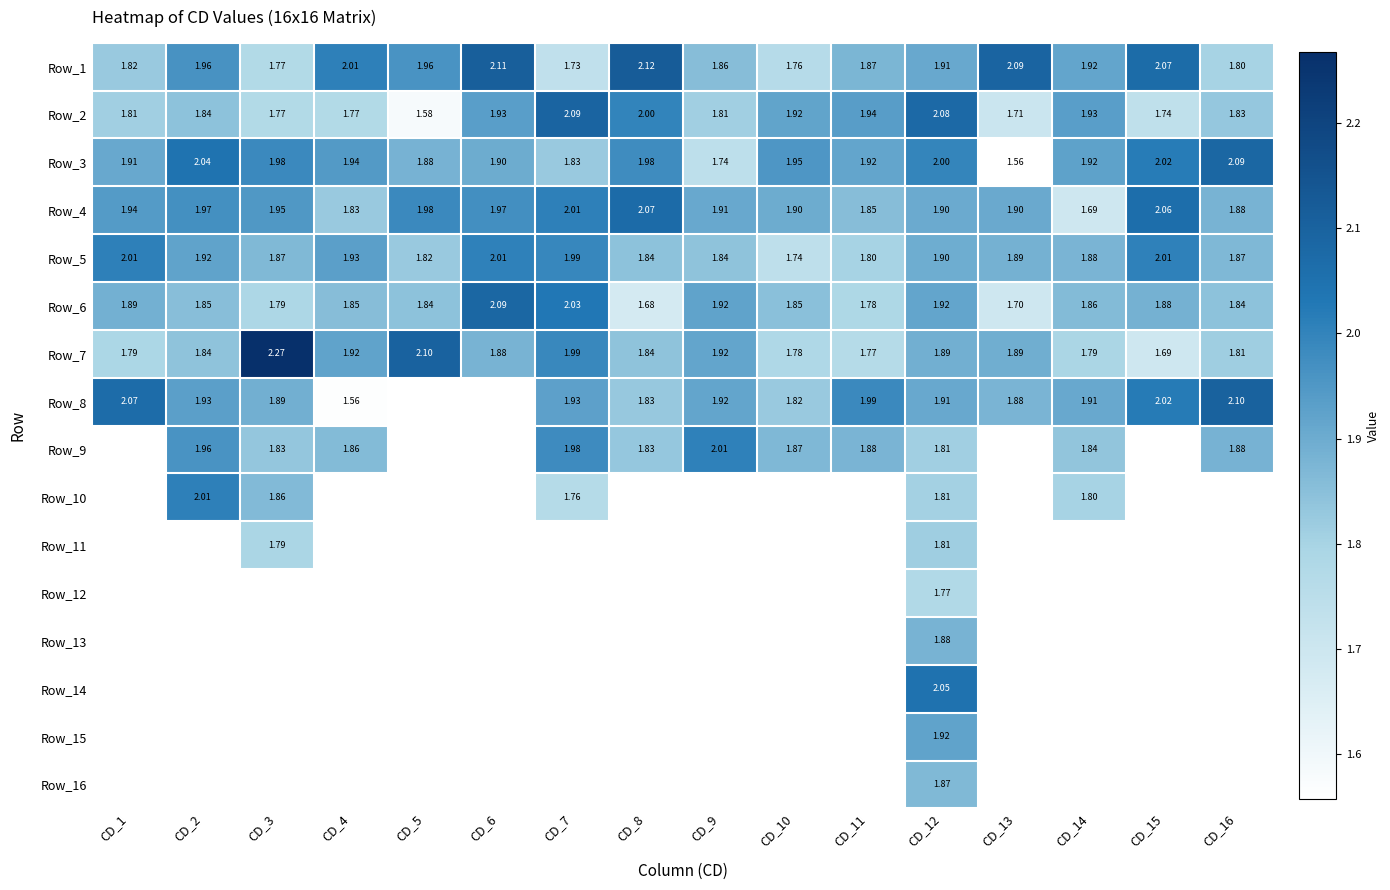

Is the value of Row_2 at CD_1 greater than the value of Row_1 at CD_14?

No